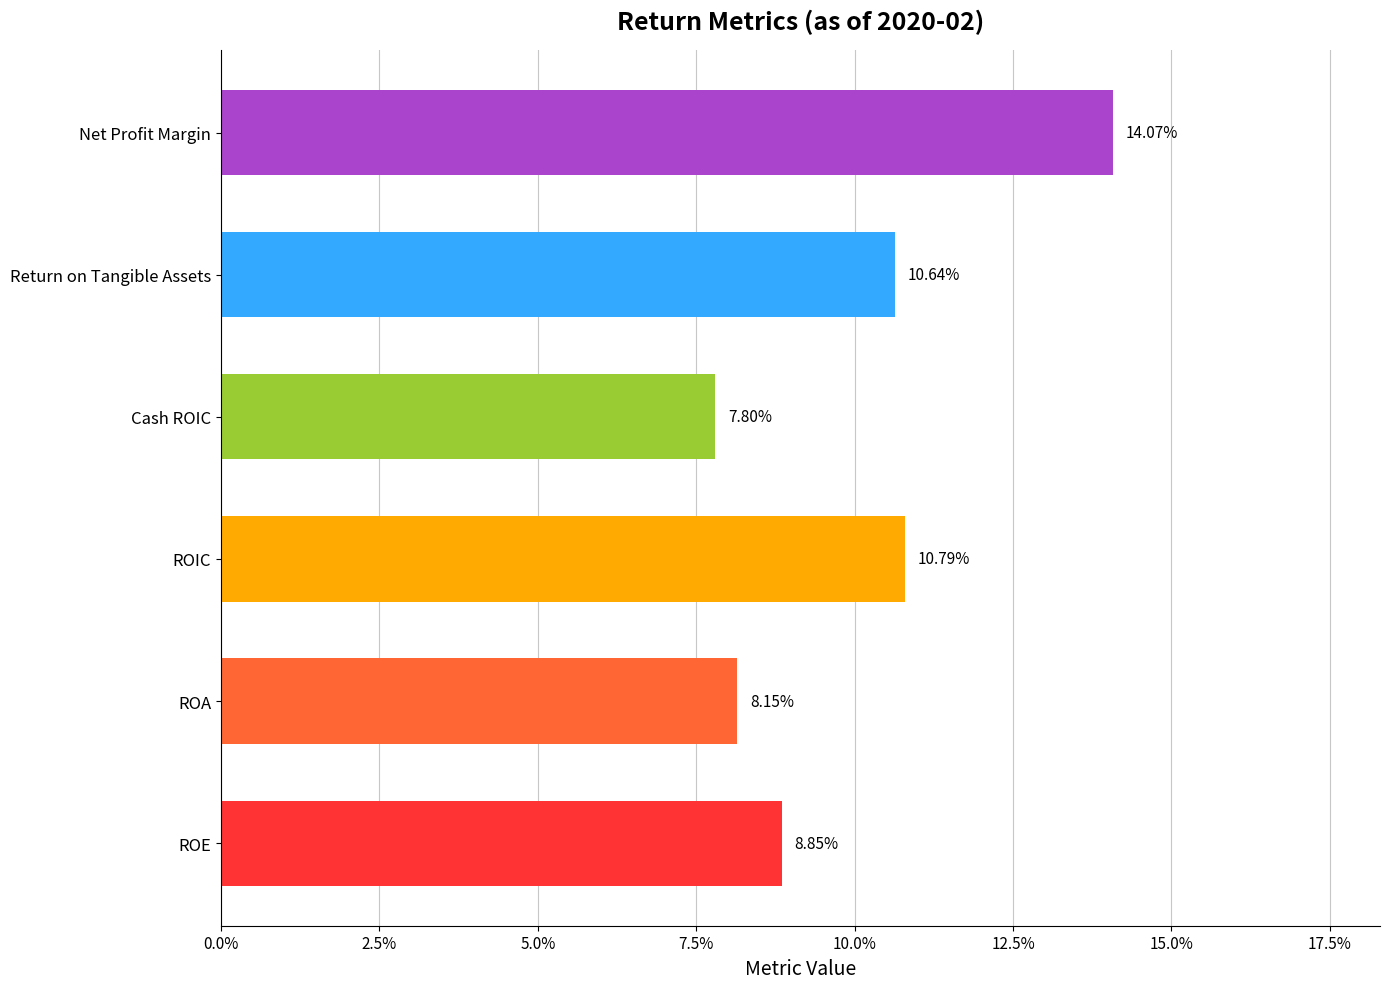

What is the average value of the Net Profit Margin series?

0.1